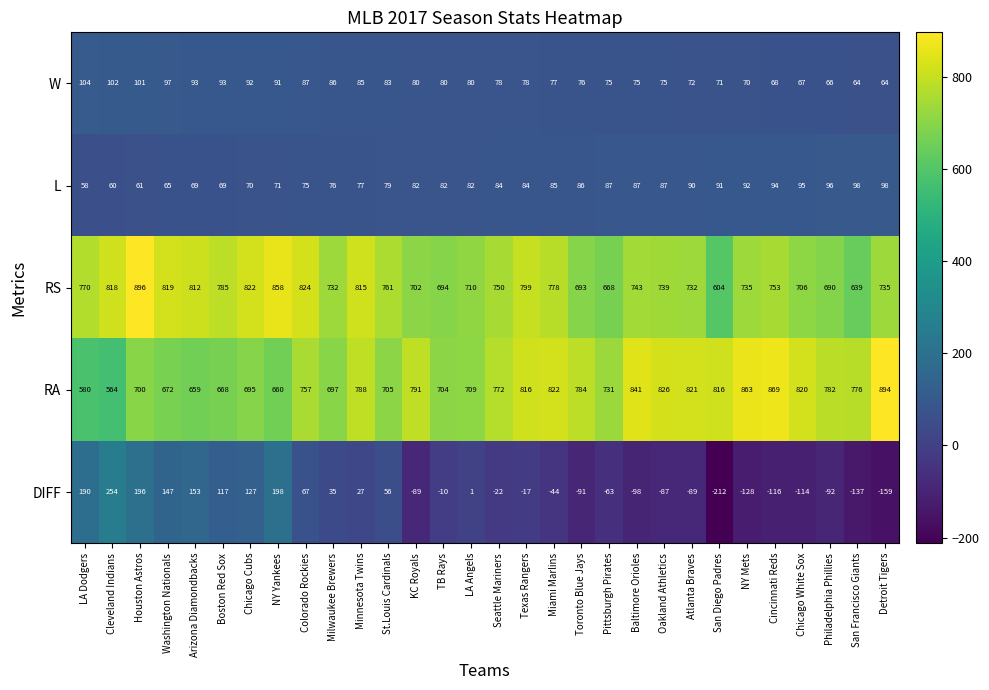

What is the smallest value displayed?

-212